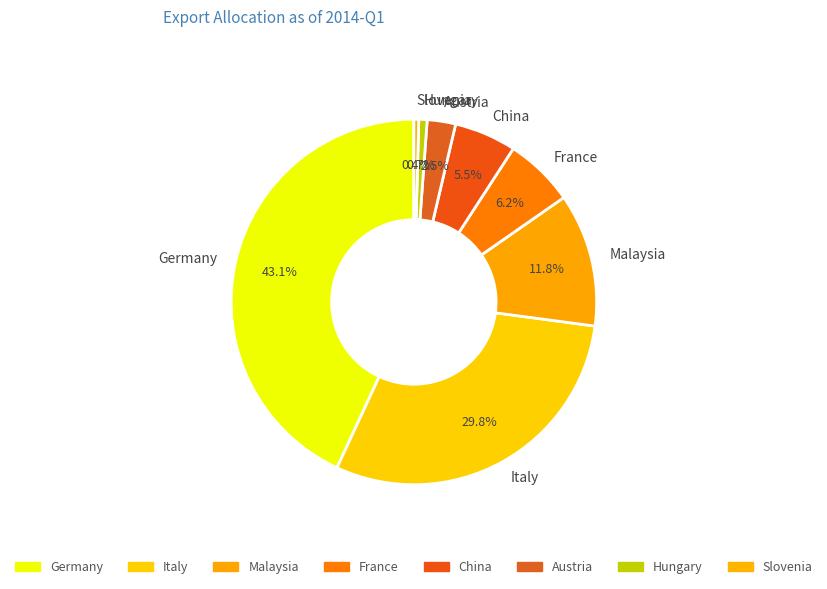

How much of the chart is everything except Austria?

97.5%